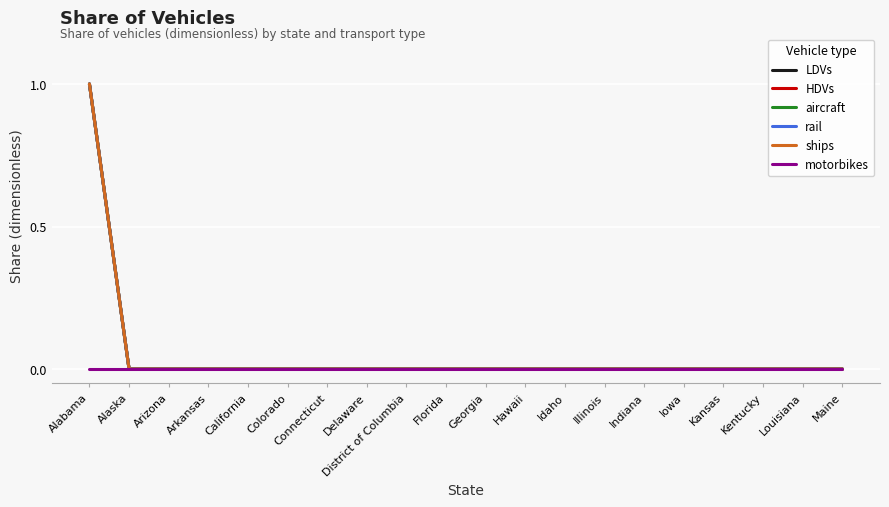

The aircraft series shows 0 at Illinois. True or false?

False